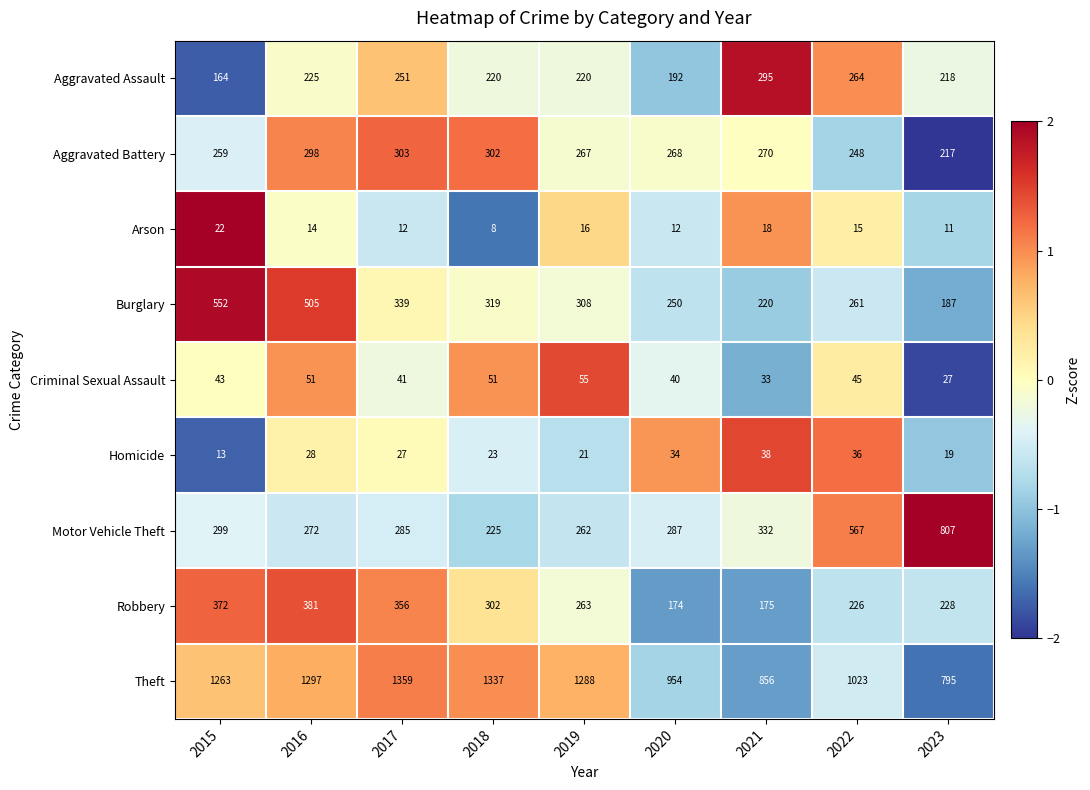

What is the greatest value displayed?

1359